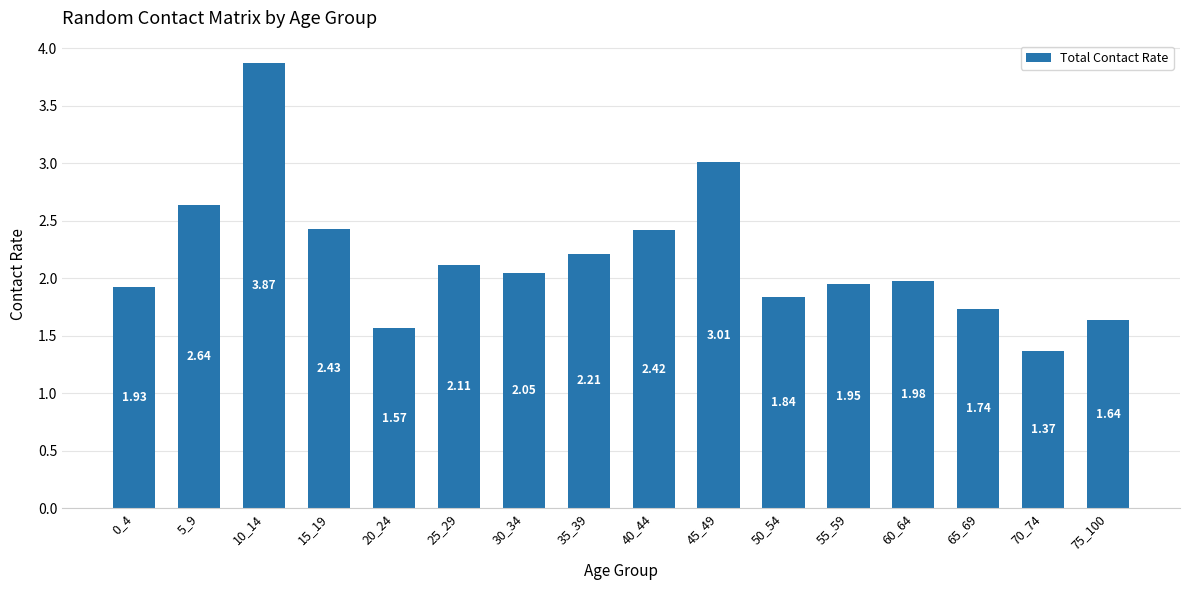

What is the difference between the maximum and minimum values?

2.5